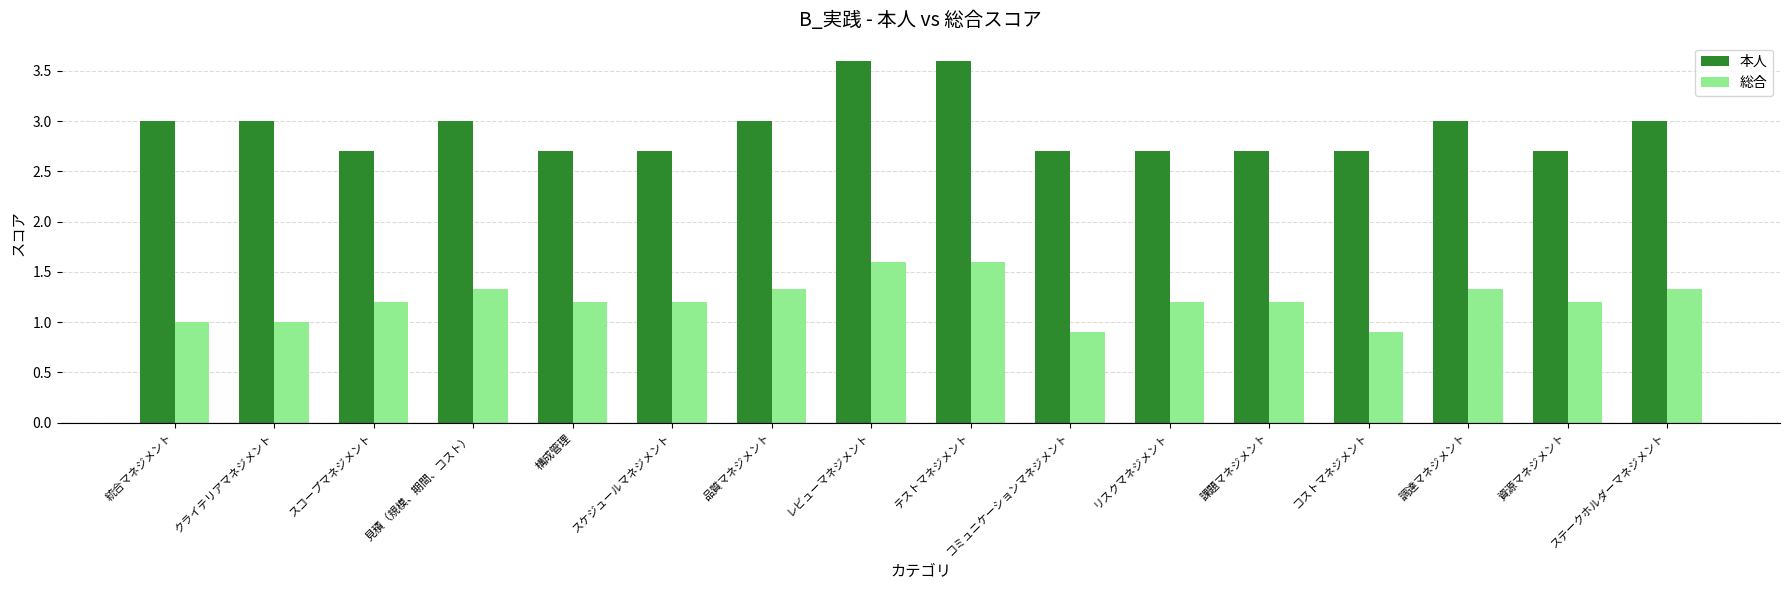

How many bars are there in total?

32